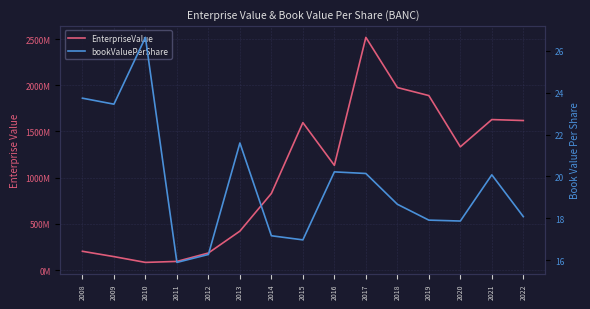

What is the maximum value shown in the chart?

2517999386.8